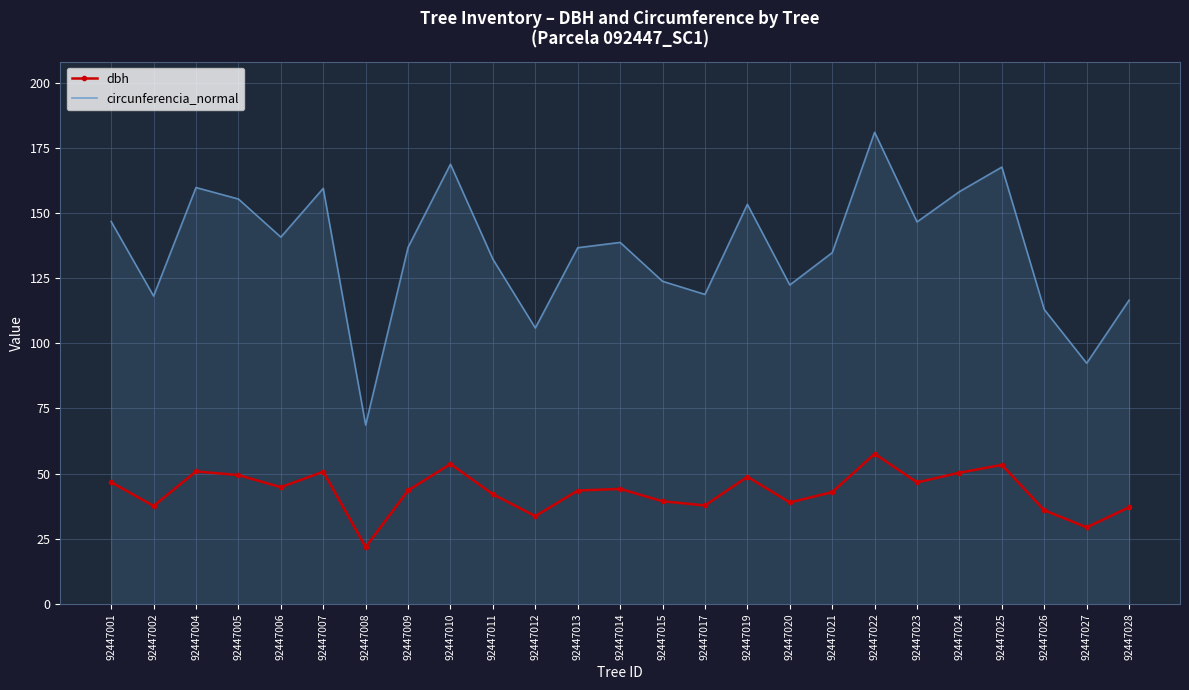

Which series has the largest range (max minus min)?

circunferencia_normal